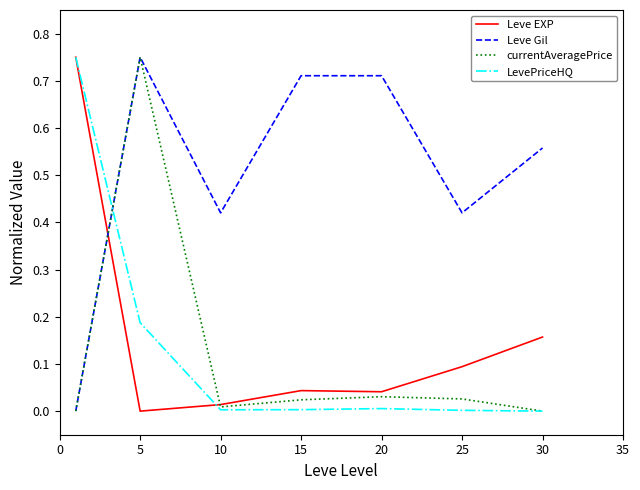

At how many categories does at least one series exceed 0?

7